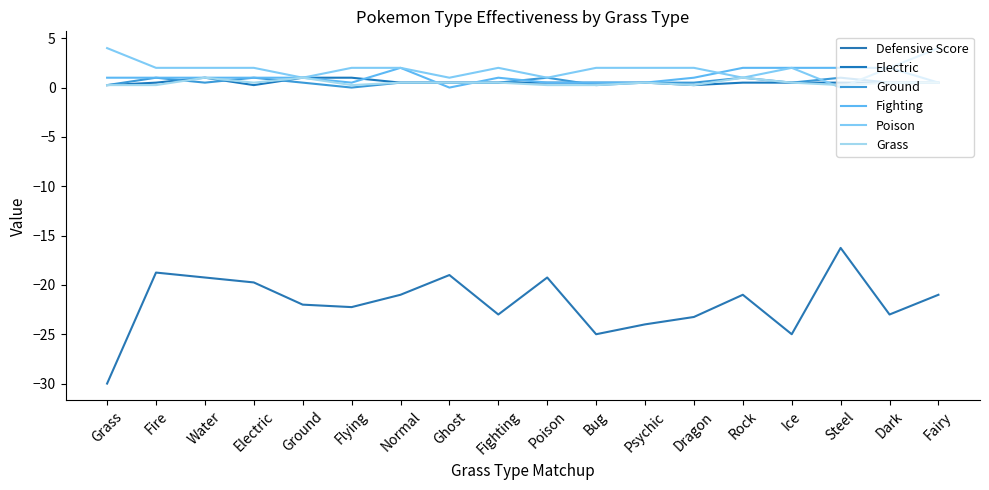

What is the sum of the Fighting values at Ghost and Grass?

1.0